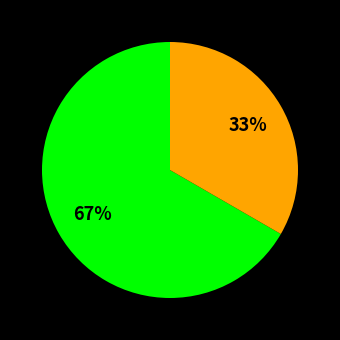

To the nearest percent, what is the average slice percentage?

50%